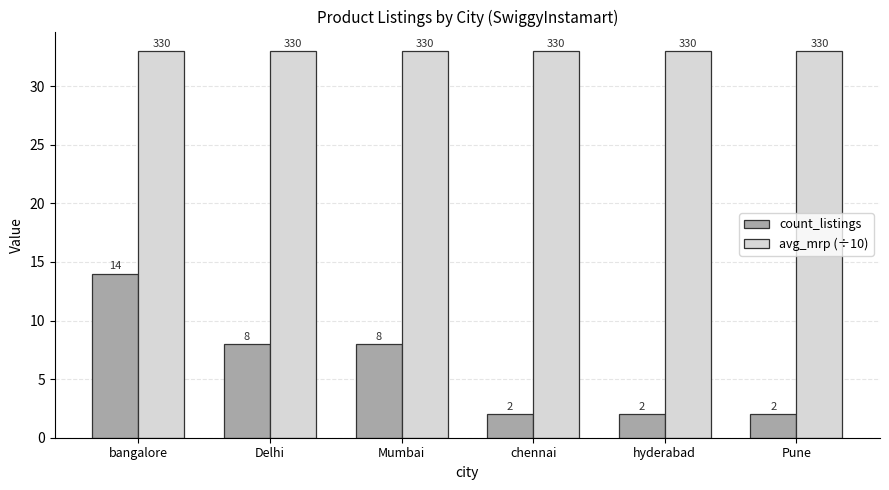

At which label does count_listings first exceed 8?

bangalore